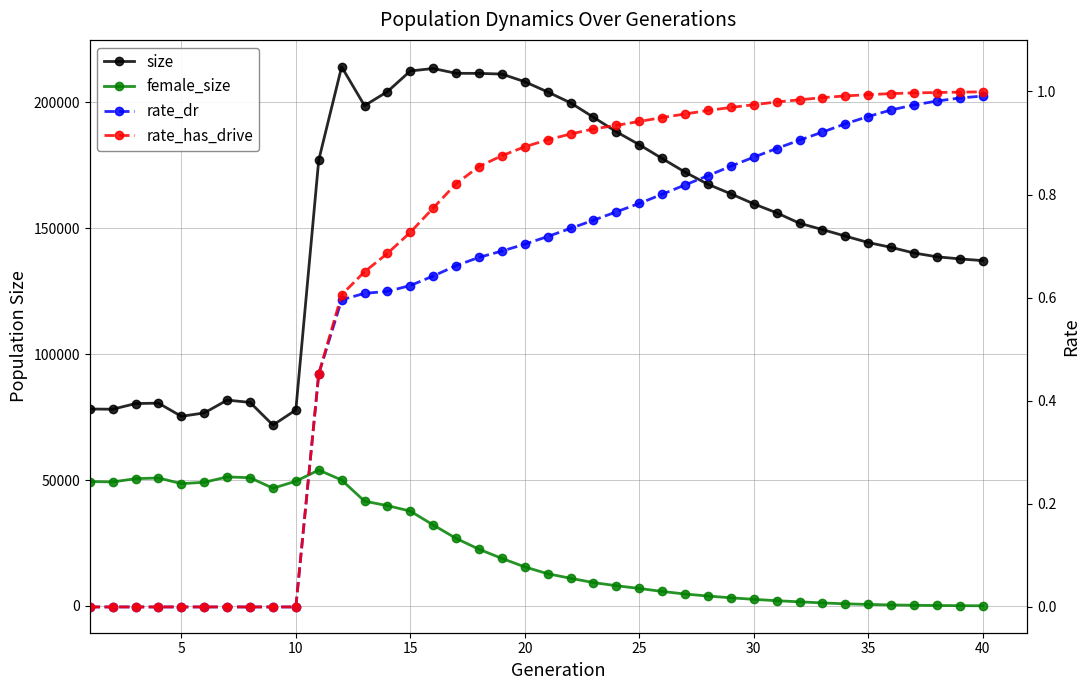

True or false: size and rate_has_drive intersect in this chart.

False